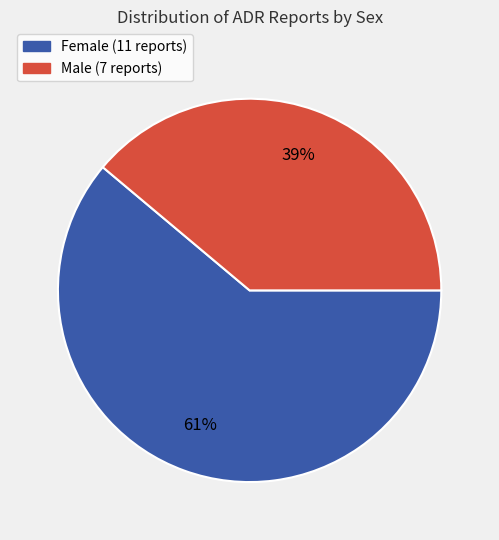

Rank the categories by value from highest to lowest.

Female, Male